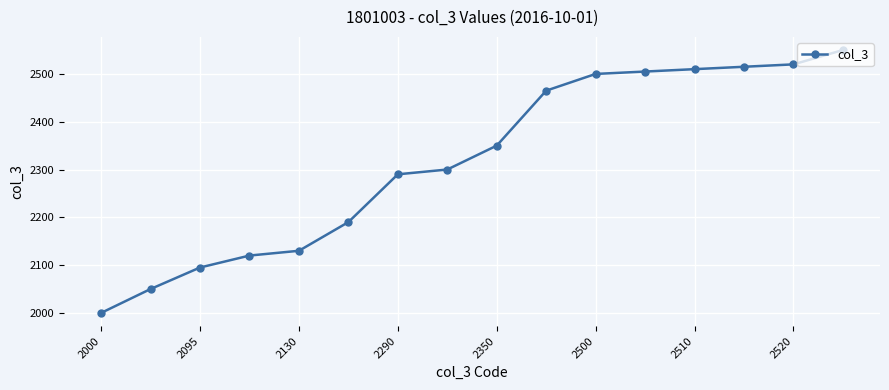

Reading right to left, list all the values displayed in this chart.

2550	2520	2515	2510	2505	2500	2465	2350	2300	2290	2190	2130	2120	2095	2050	2000